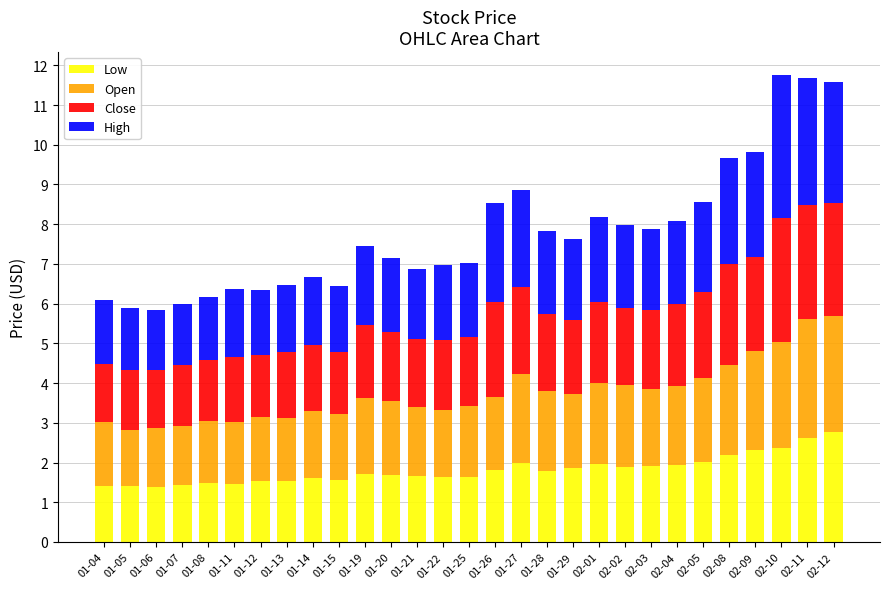

What is the total value across all series at 01-15?

6.5